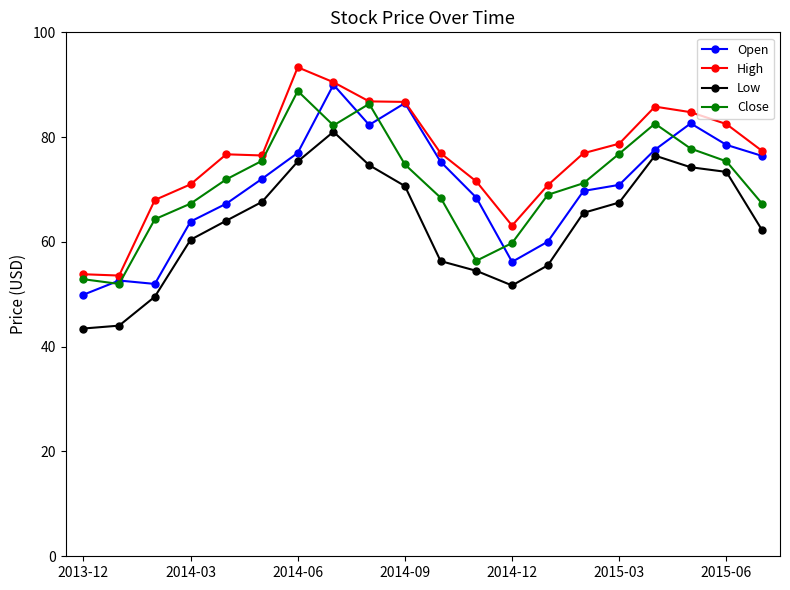

True or false: Low and High intersect in this chart.

False